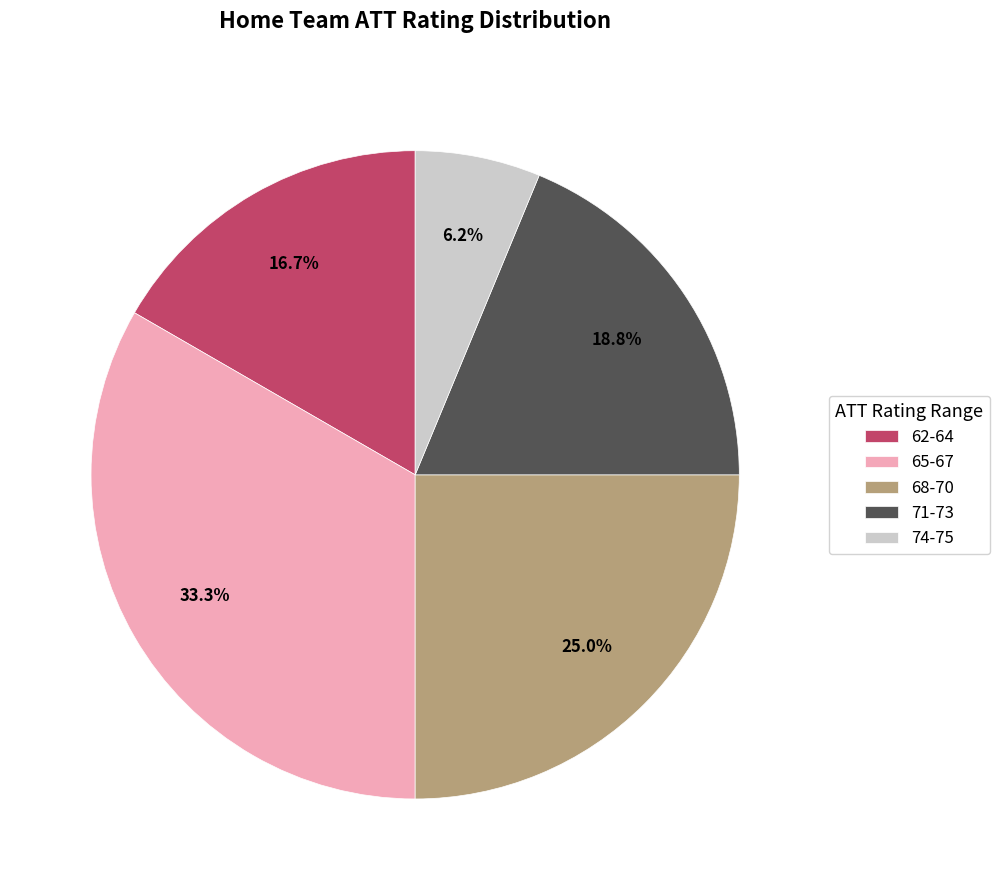

Is 74-75 the majority of the pie?

No